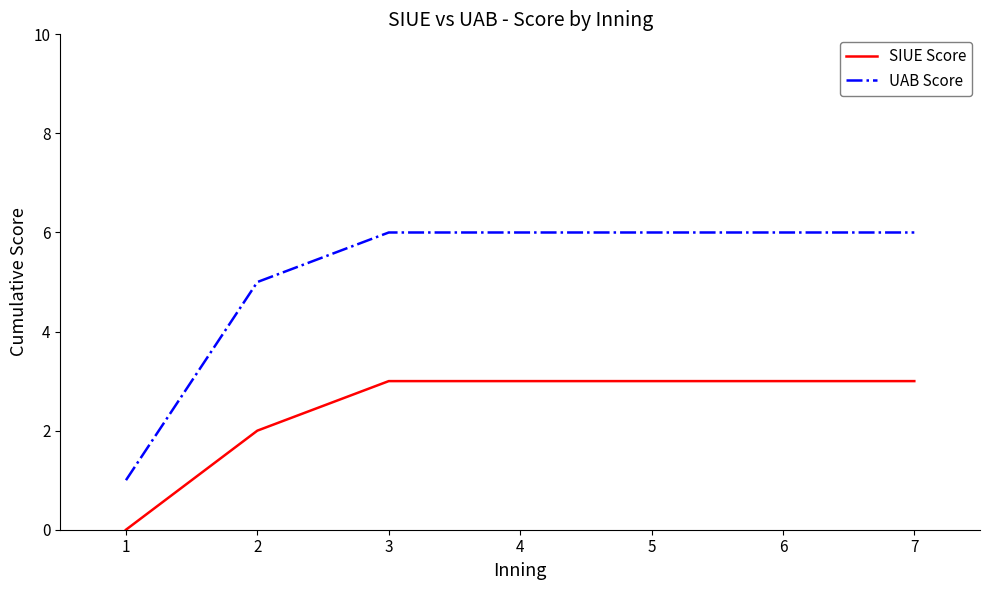

True or false: UAB Score and SIUE Score intersect in this chart.

False